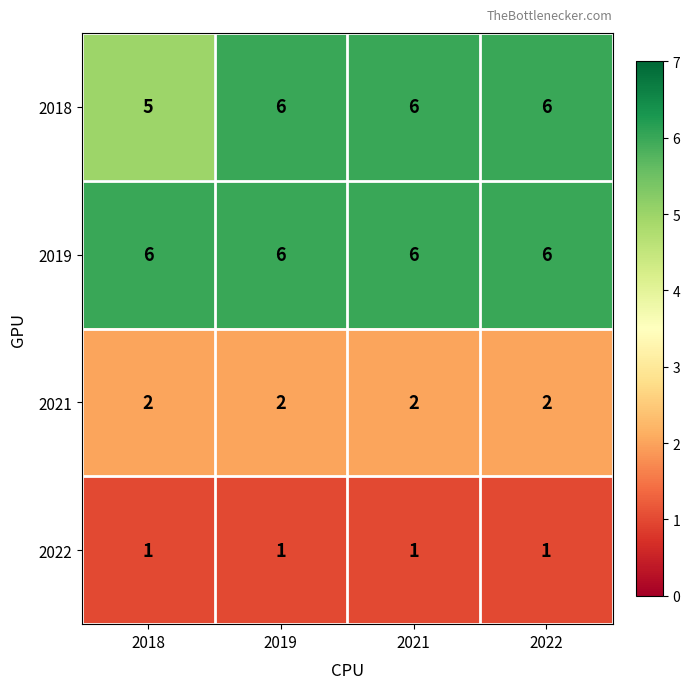

True or false: 2019 has a value of 3 at 2019.

False